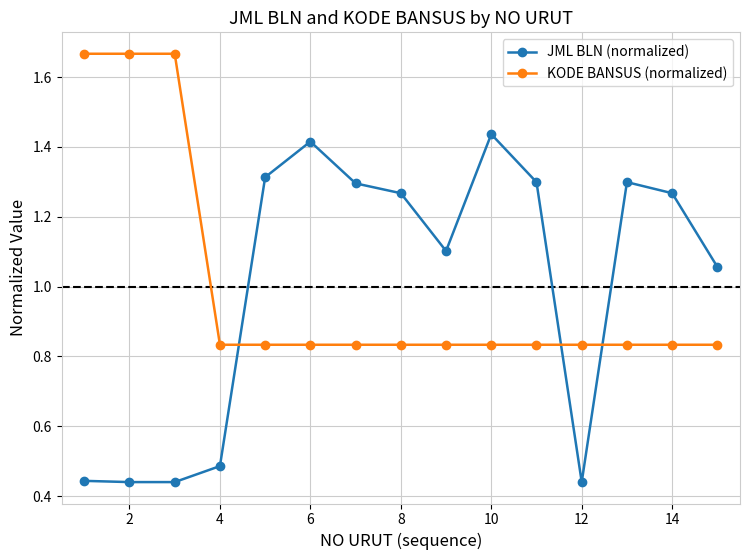

At how many categories does at least one series exceed 0?

15